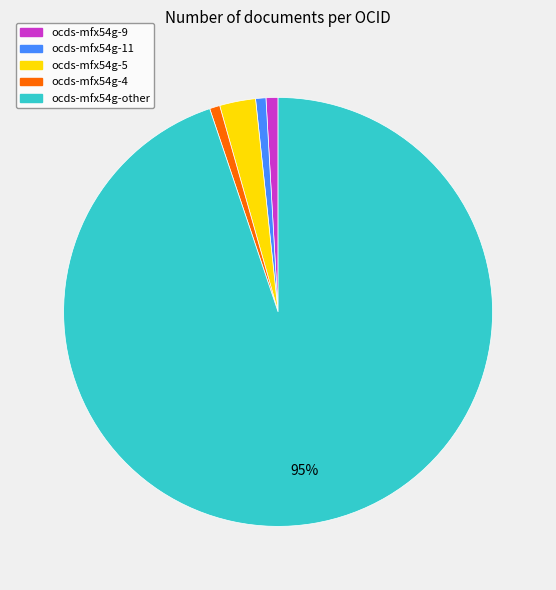

What percentage is the ocds-mfx54g-11 slice, to the nearest percent?

1%